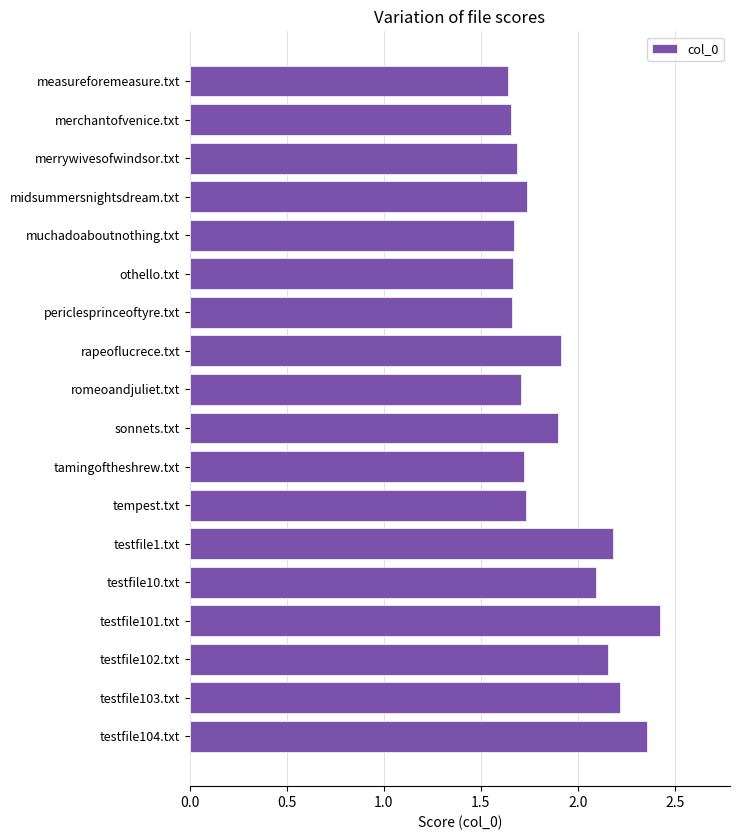

What is the label of the 5th bar from the bottom?

testfile10.txt